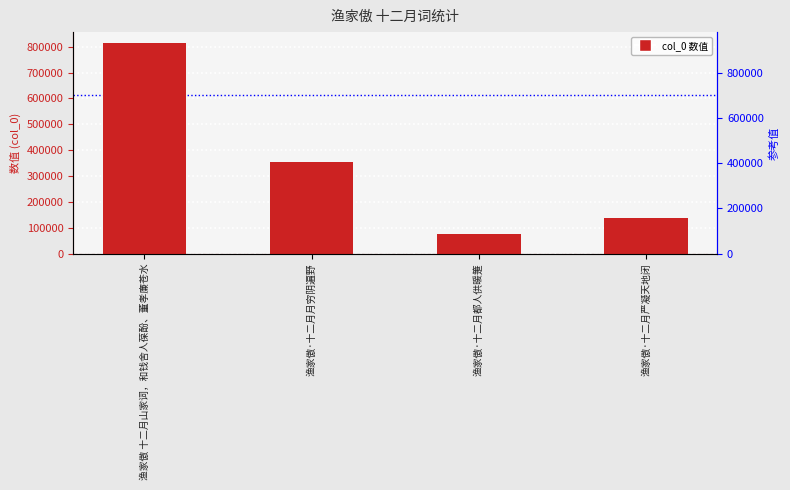

The chart shows a value of 447366 at 渔家傲 十二月山家词，和钱舍人葆酚、董孝廉苍水. True or false?

False